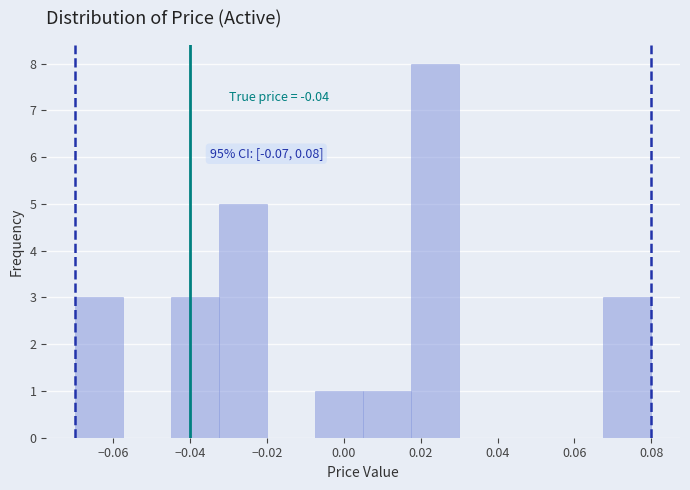

Over which range of the x-axis is the bar tallest?

0.018 to 0.030